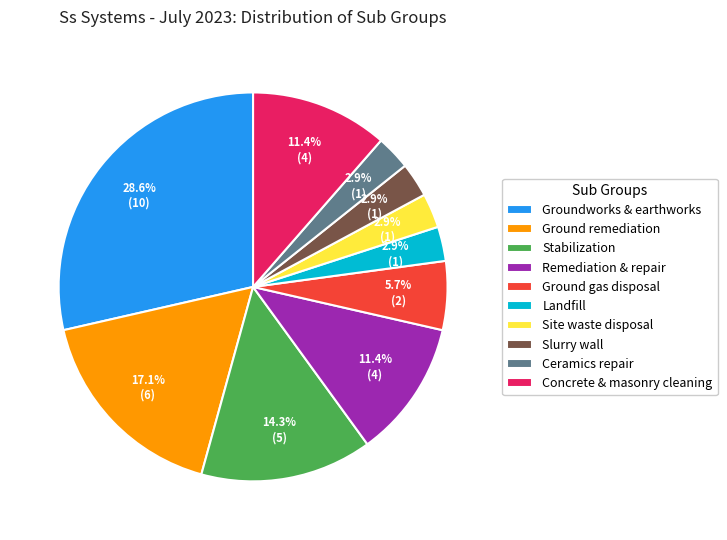

To the nearest percent, what percentage of the pie is Ground remediation?

17%